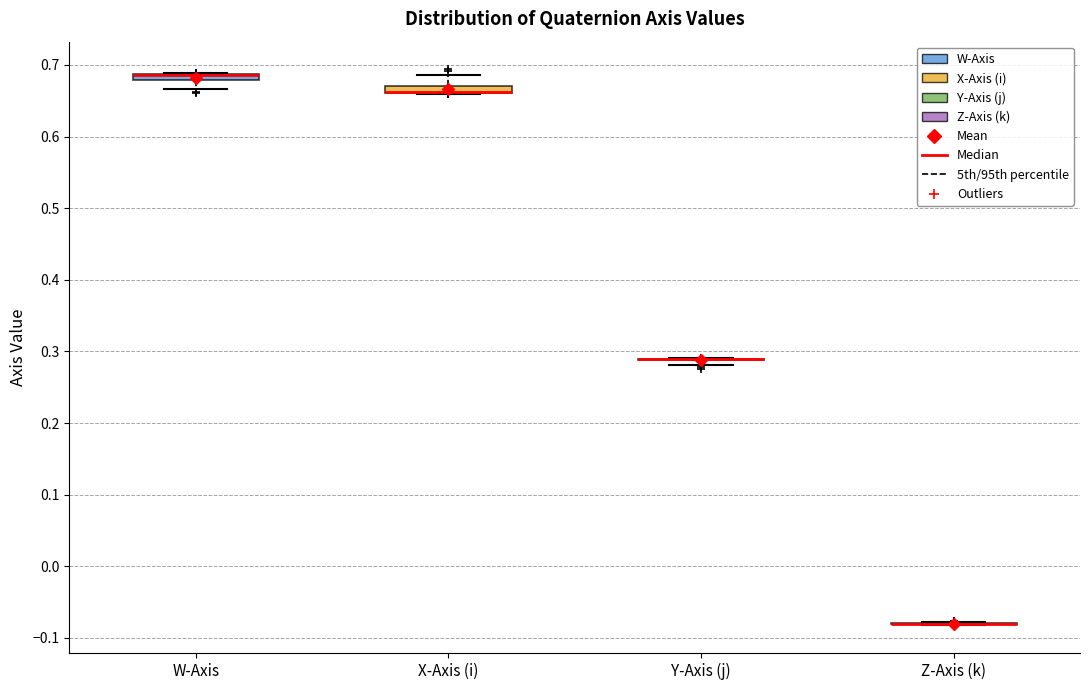

Where is the upper edge of the box for W-Axis on the y-axis? The values are not printed on the chart, so give them approximately, as read against the axis.

0.69